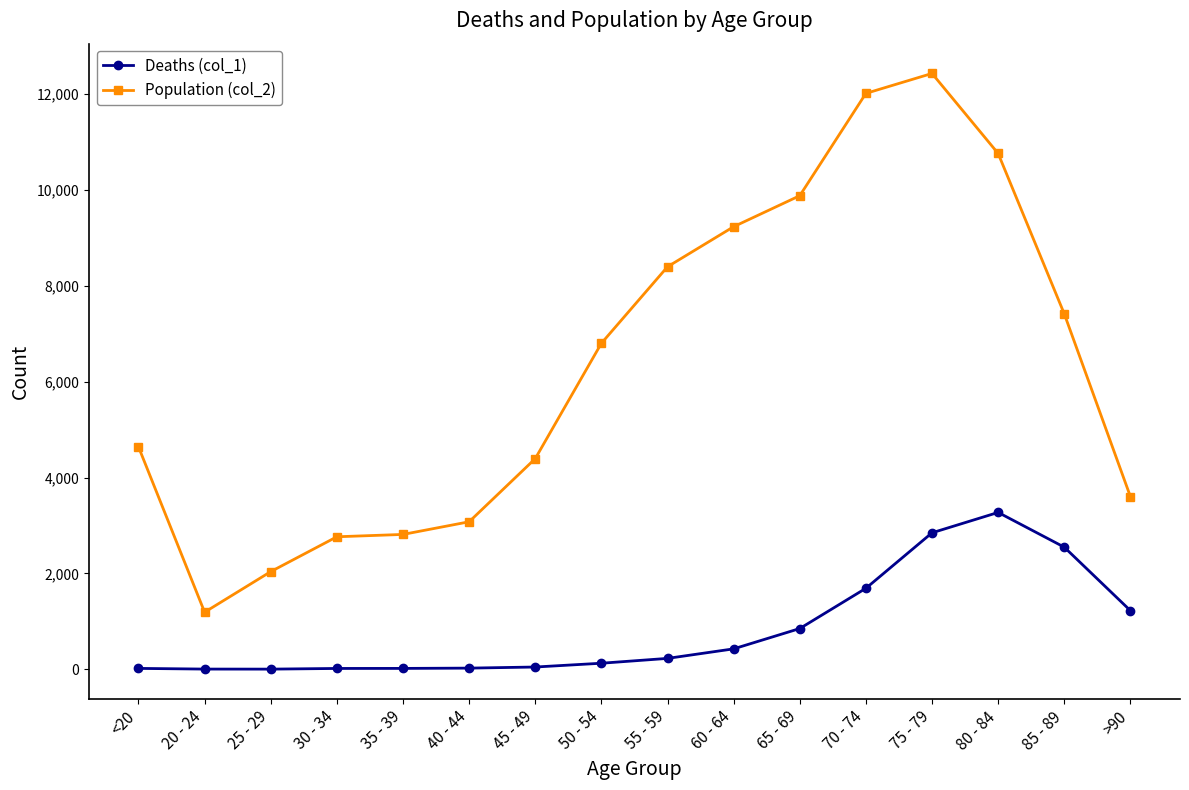

In Deaths (col_1), how many points are higher than both neighbors (excluding endpoints)?

1